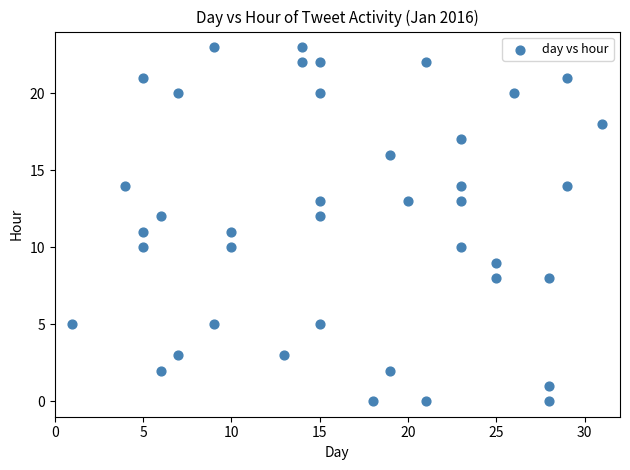

What is the range of Y values (max minus min)?

23